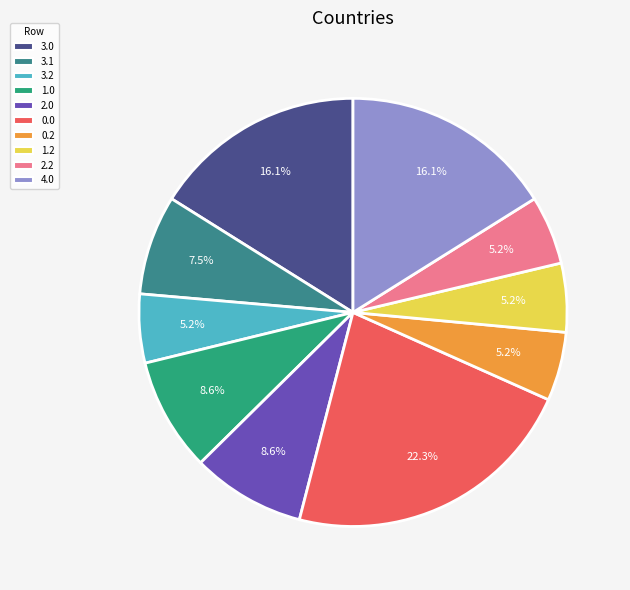

How many segments does this pie chart have?

10